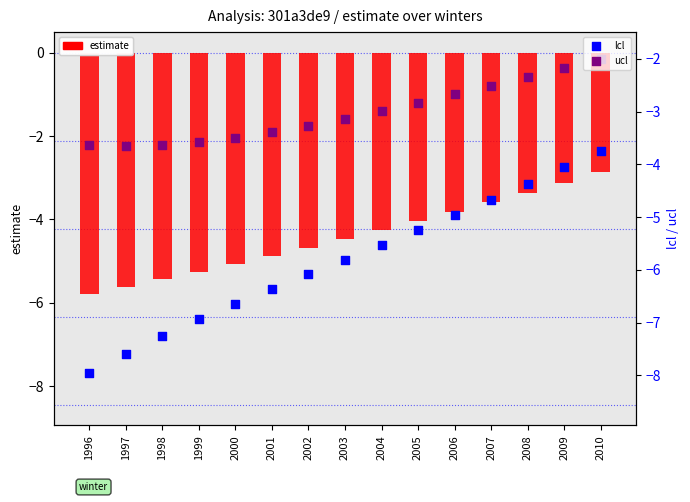

What are all the series names shown in the legend?

estimate, lcl, ucl